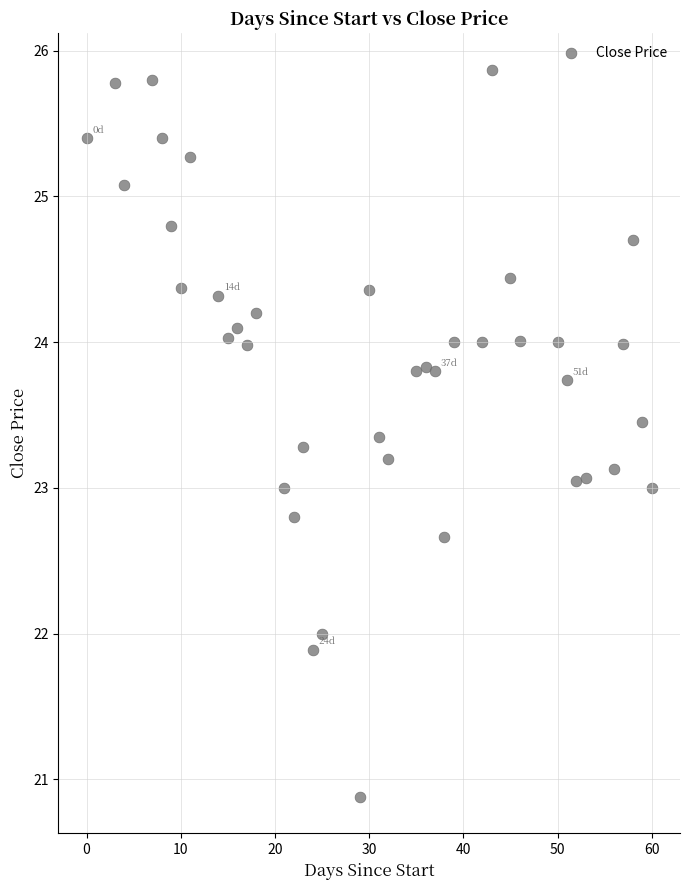

What is the range of Y values (max minus min)?

5.0